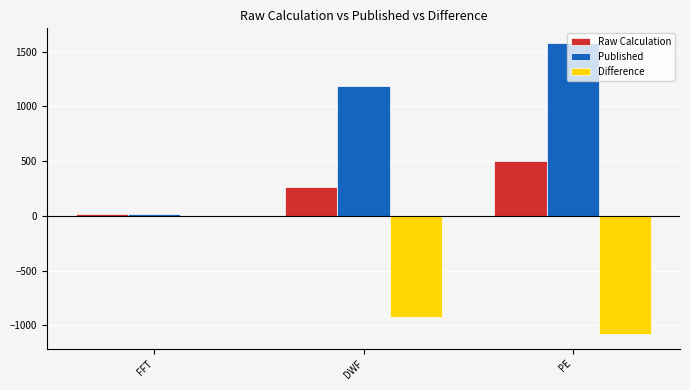

Which series changed the most between DWF and PE?

Published